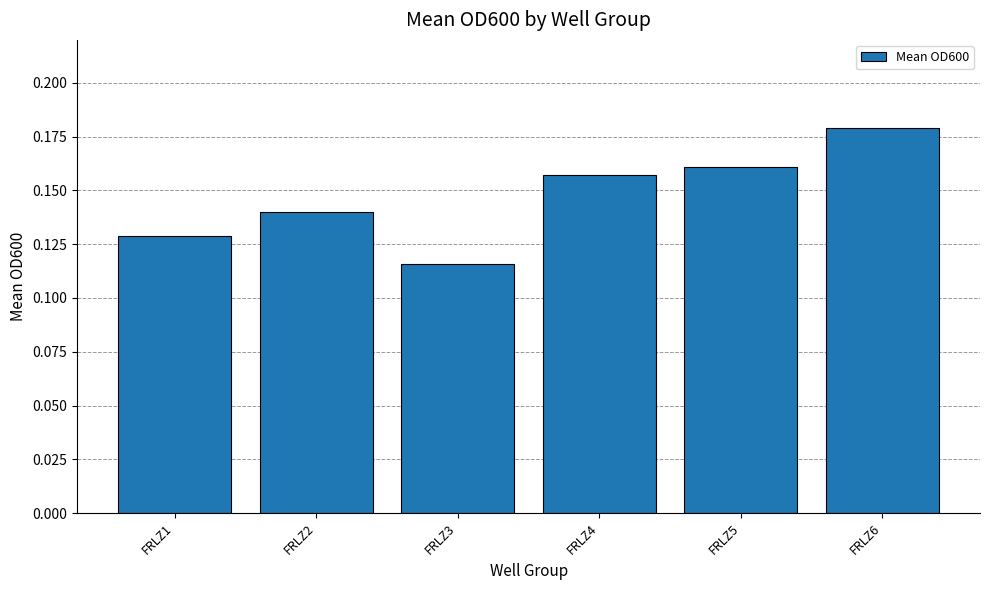

How many bars are there in total?

6